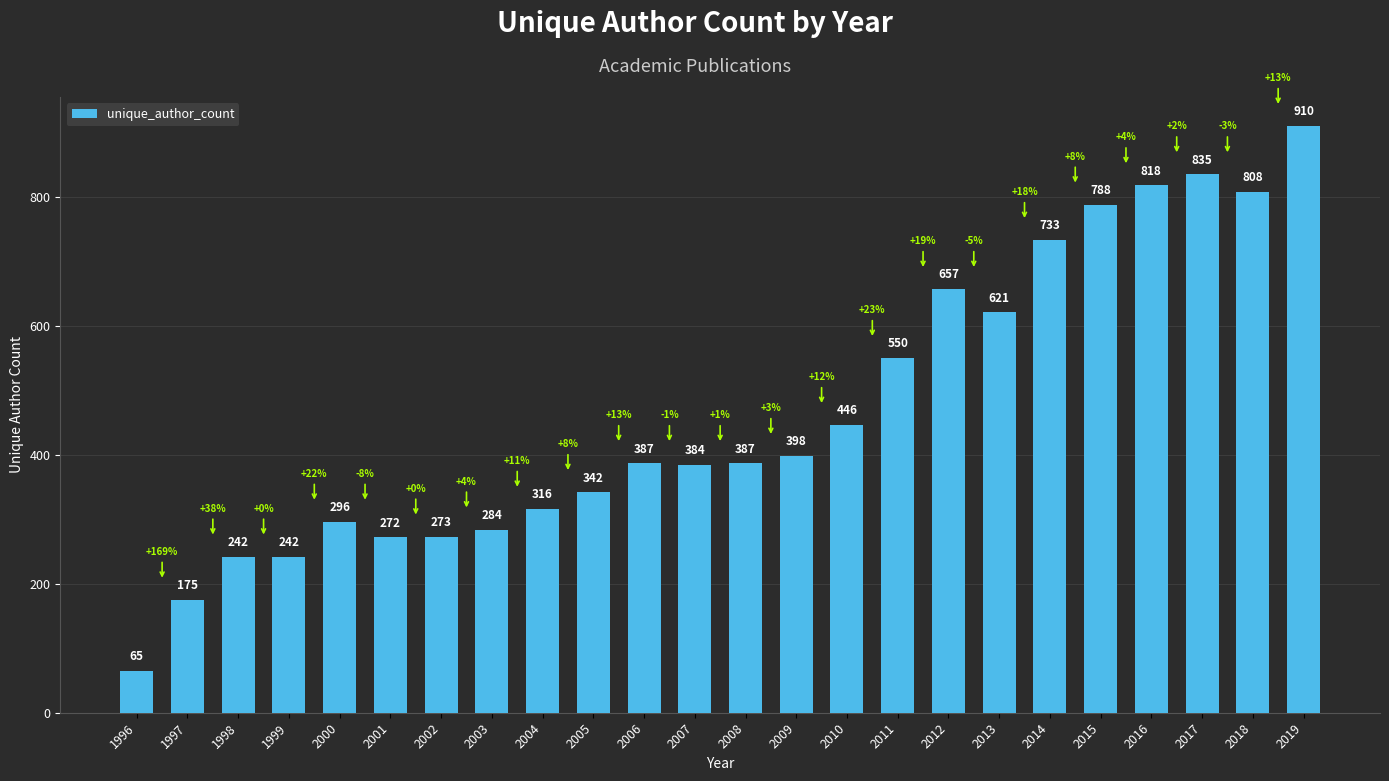

What is the difference between the values at 2013 and 2008?

234